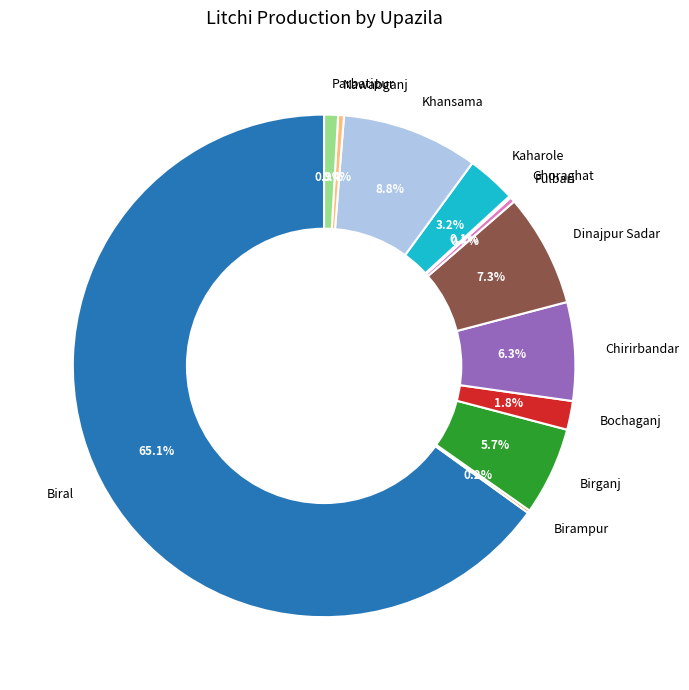

Between Bochaganj and Dinajpur Sadar, which is larger?

Dinajpur Sadar